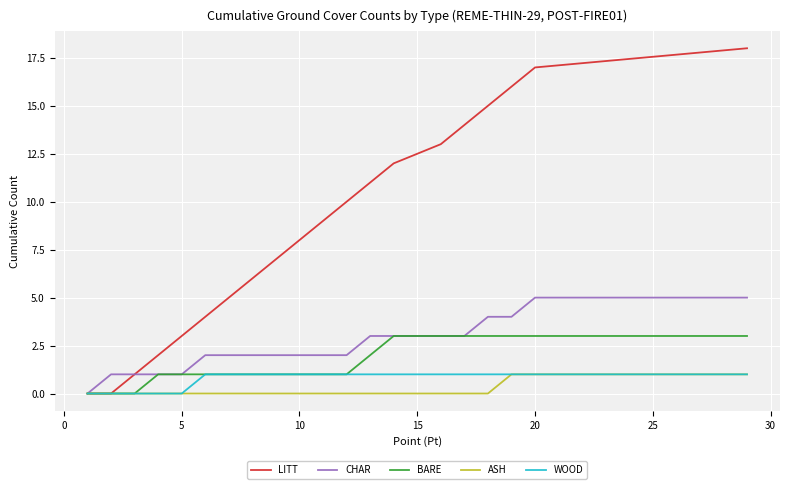

Which series has the largest range (max minus min)?

LITT